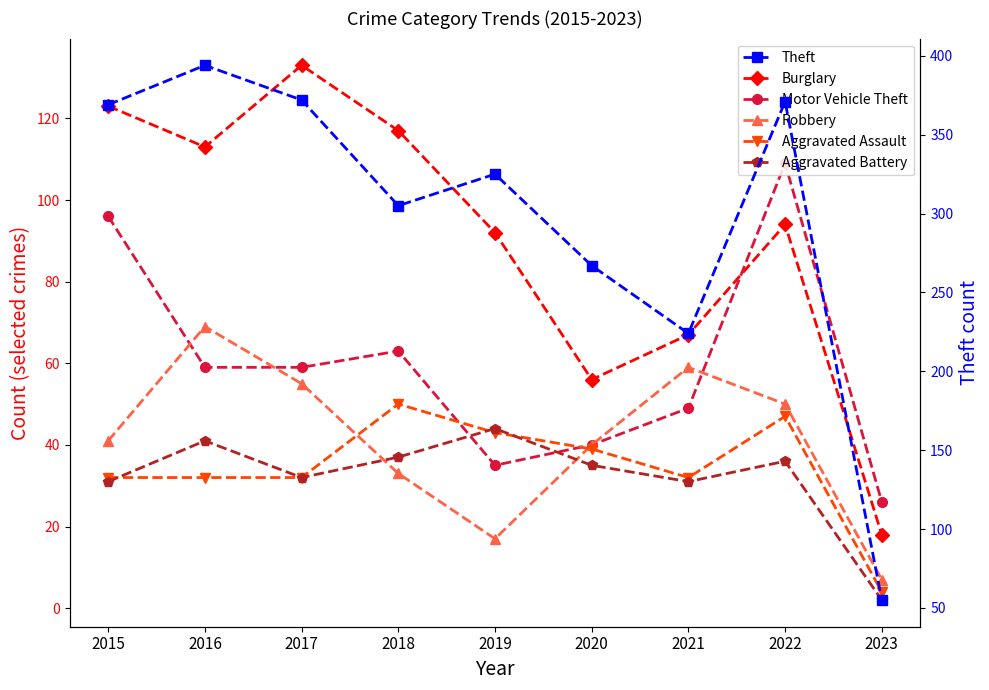

List the series in order of their peak value, lowest first.

Aggravated Battery, Aggravated Assault, Robbery, Motor Vehicle Theft, Burglary, Theft